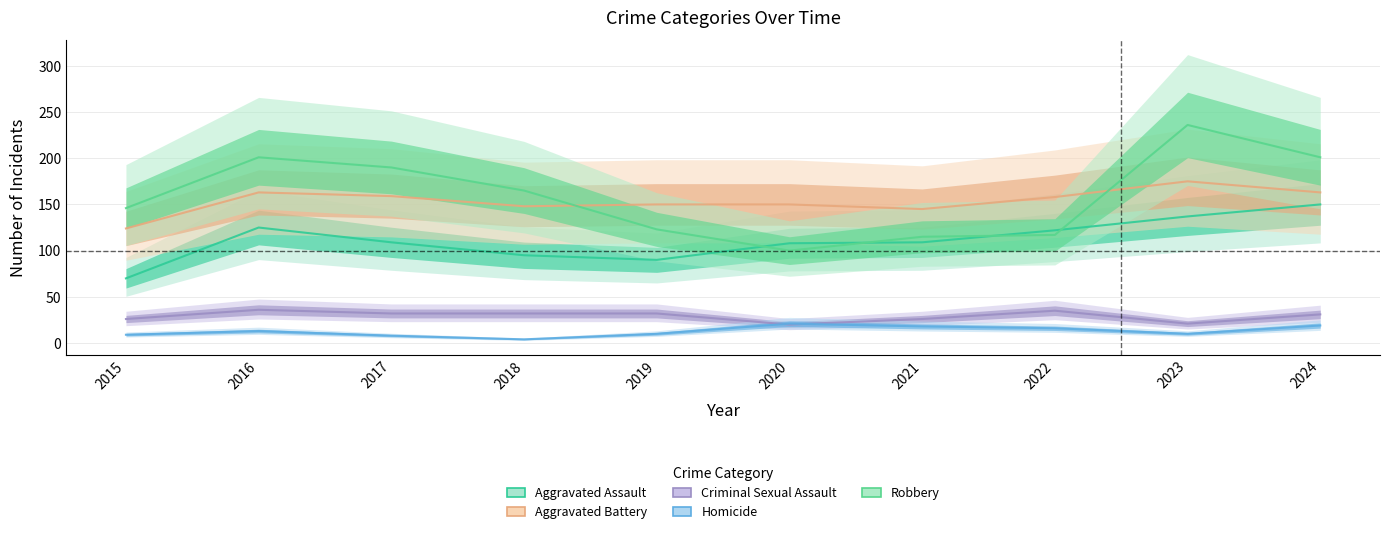

How many data points in Aggravated Assault are above 109?

4